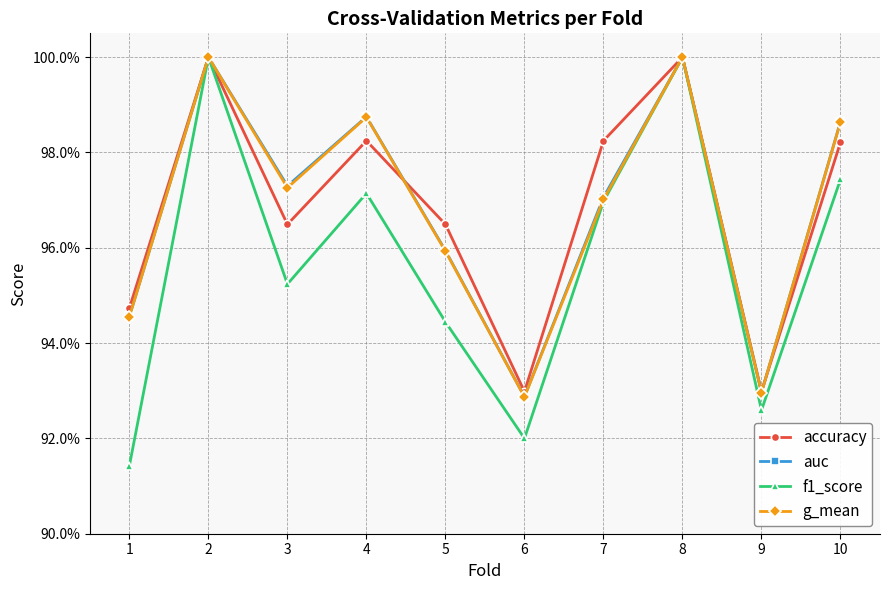

Does the chart have visible grid lines?

Yes